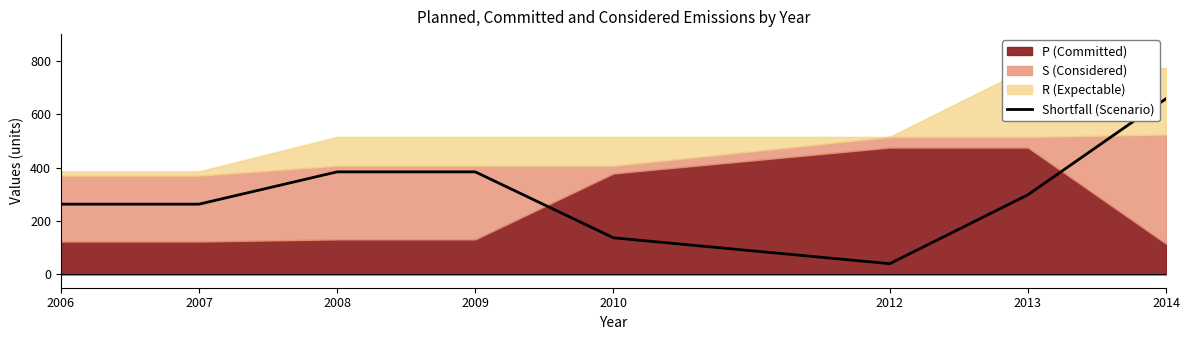

What is the approximate value at 2013, to the nearest 10?

300